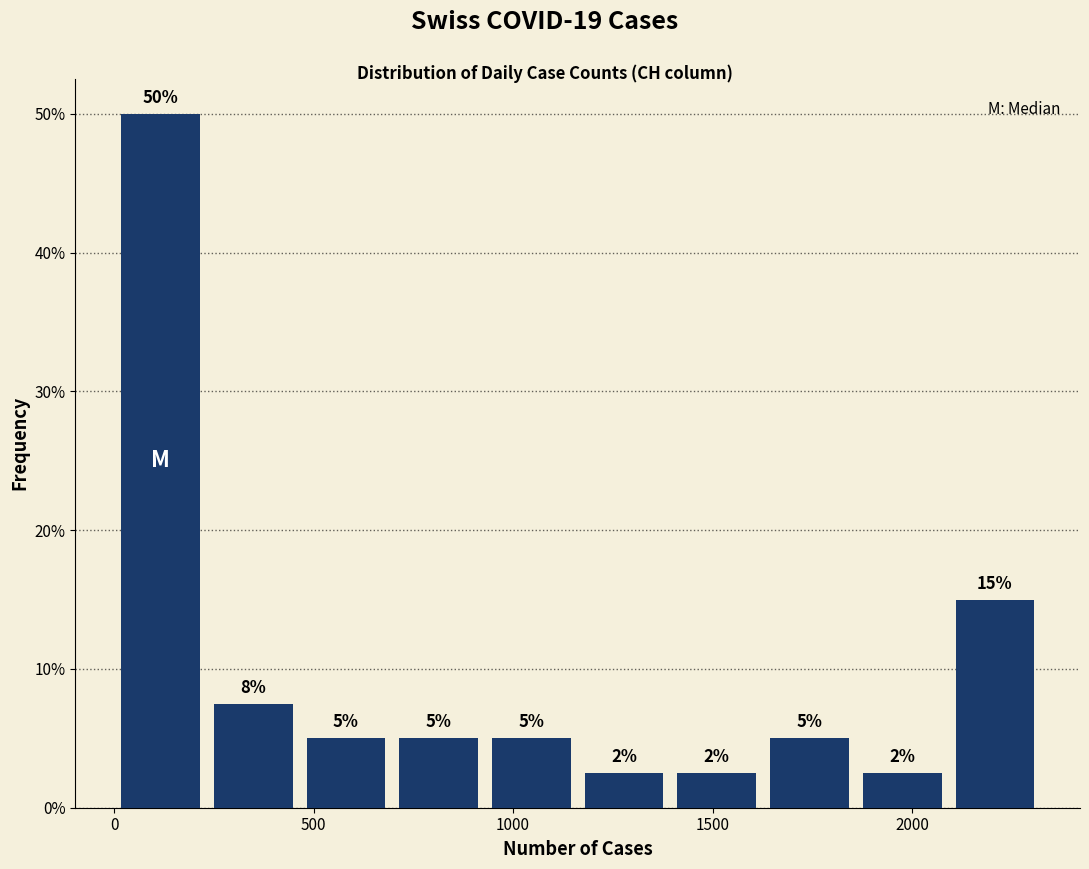

Over which range of the x-axis is the bar tallest?

0 to 250